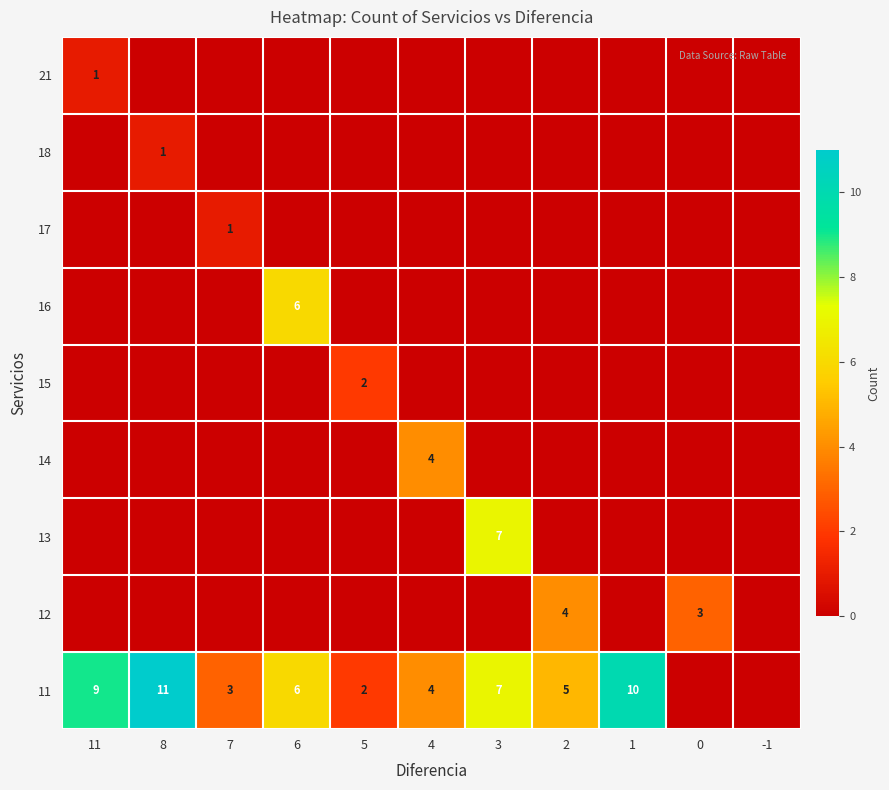

Is it true that 11 equals 11 at 8?

True